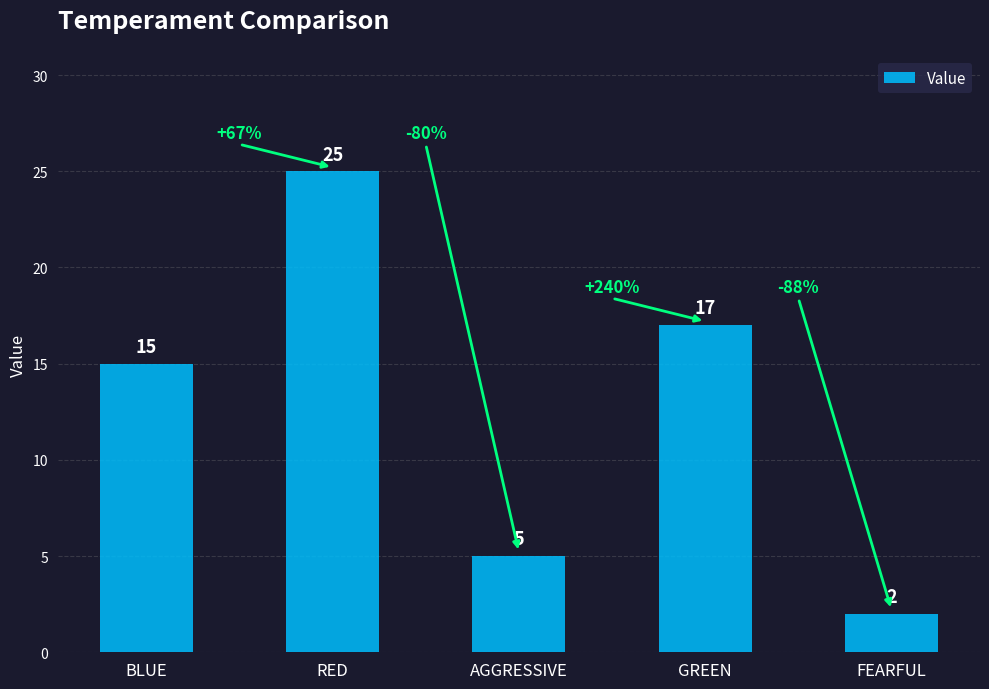

What is the greatest value displayed?

25